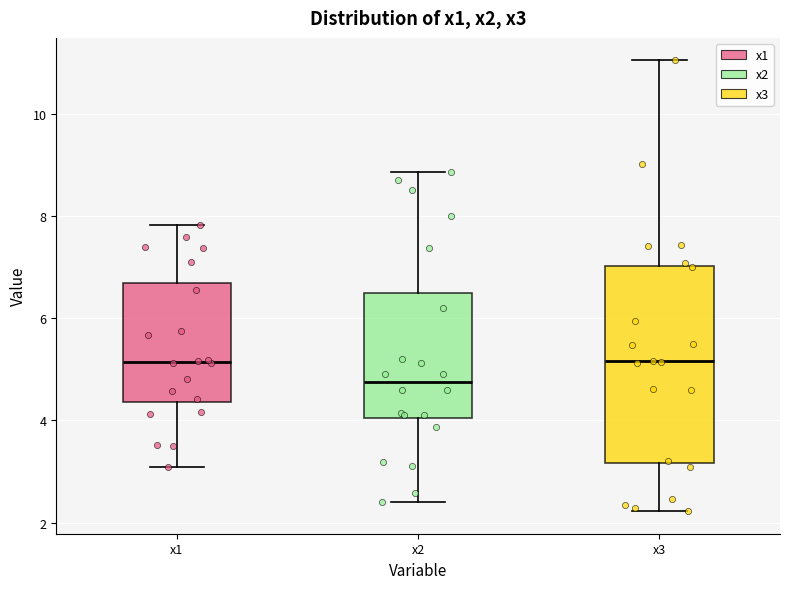

Where does the upper whisker of the box for x1 end on the y-axis? The values are not printed on the chart, so give them approximately, as read against the axis.

7.8